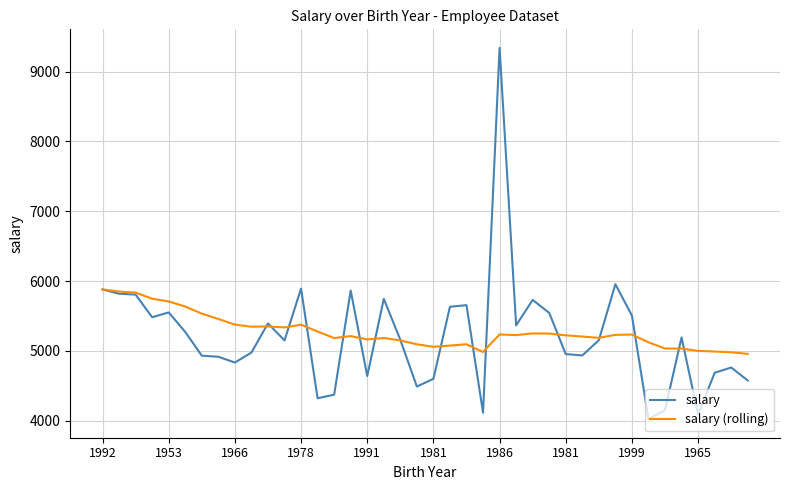

Is this an area chart (filled region under the line)?

No